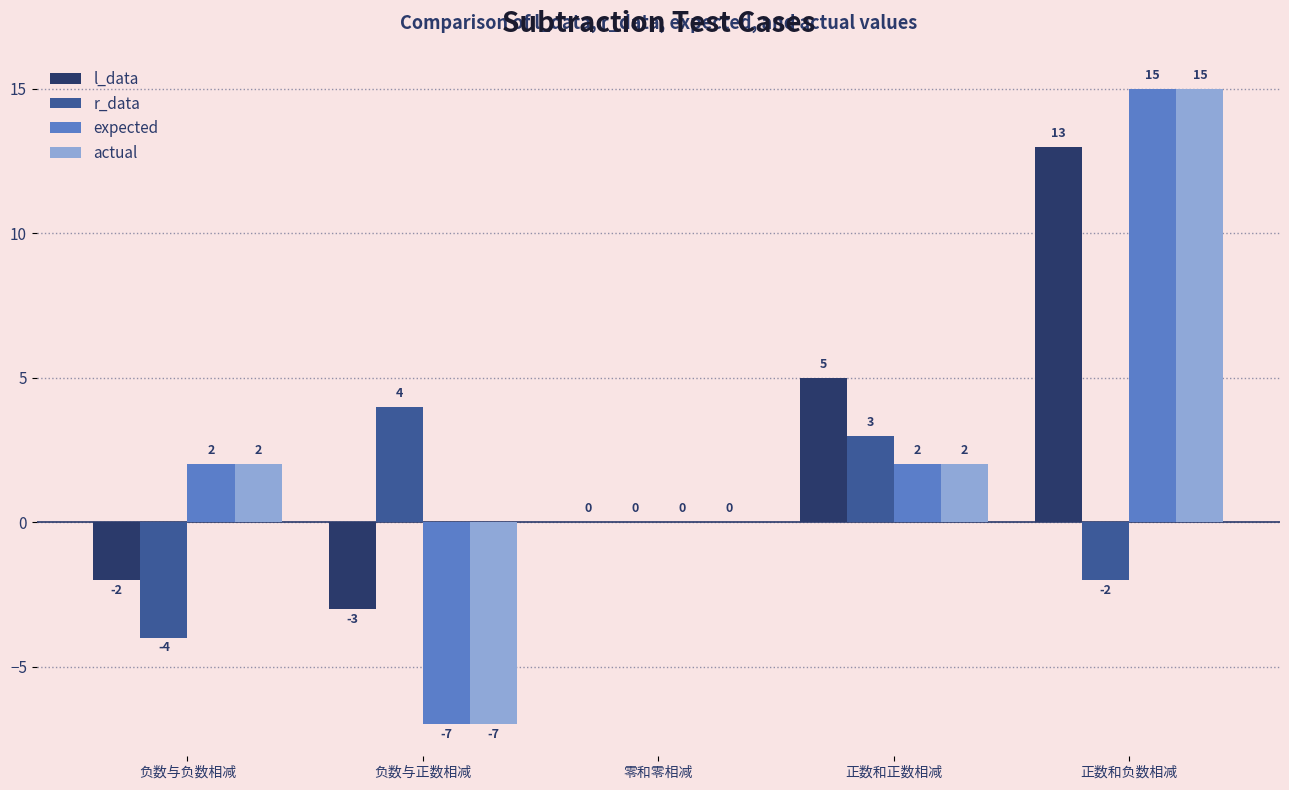

Is it true that r_data equals -3 at 正数和负数相减?

False